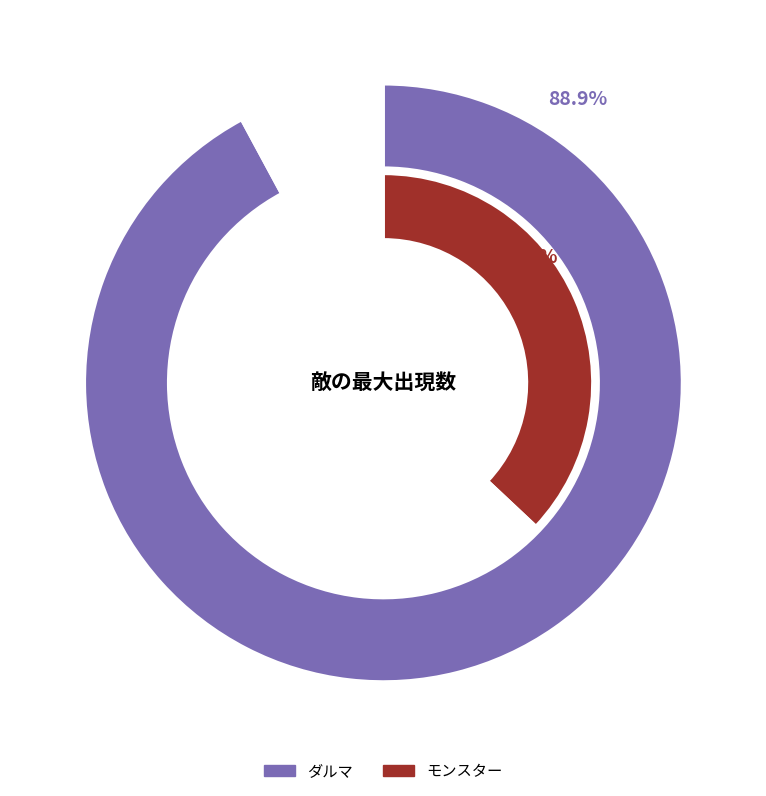

Is it true that モンスター is 18% of the pie?

False